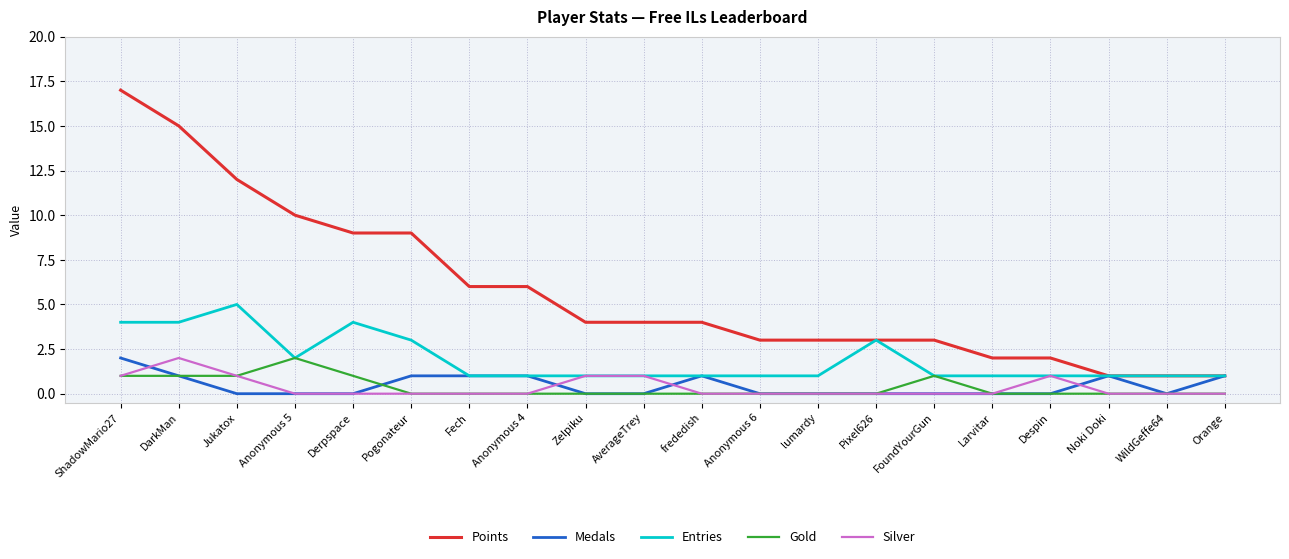

True or false: Medals has a value of 0 at lumardy.

True